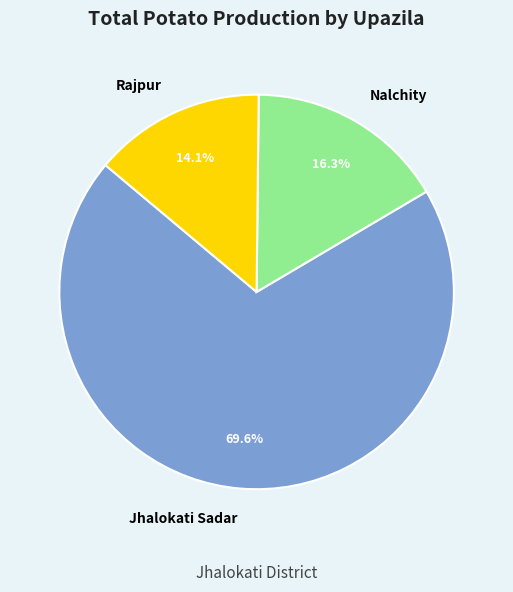

Is there any slice that represents more than half of the pie?

Yes